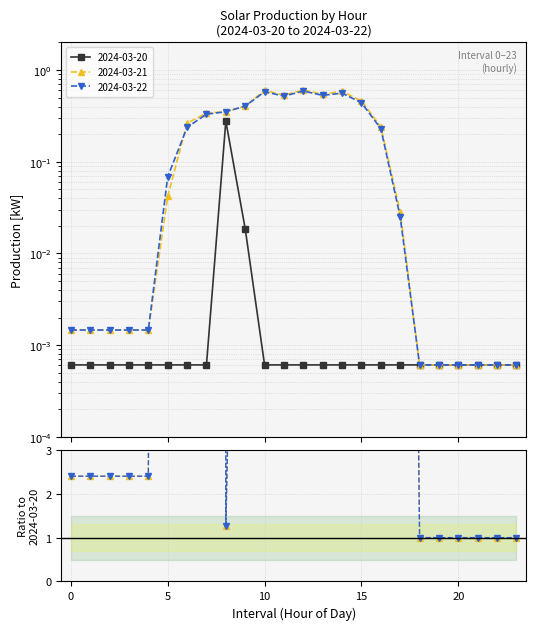

At how many categories does at least one series exceed 0?

24